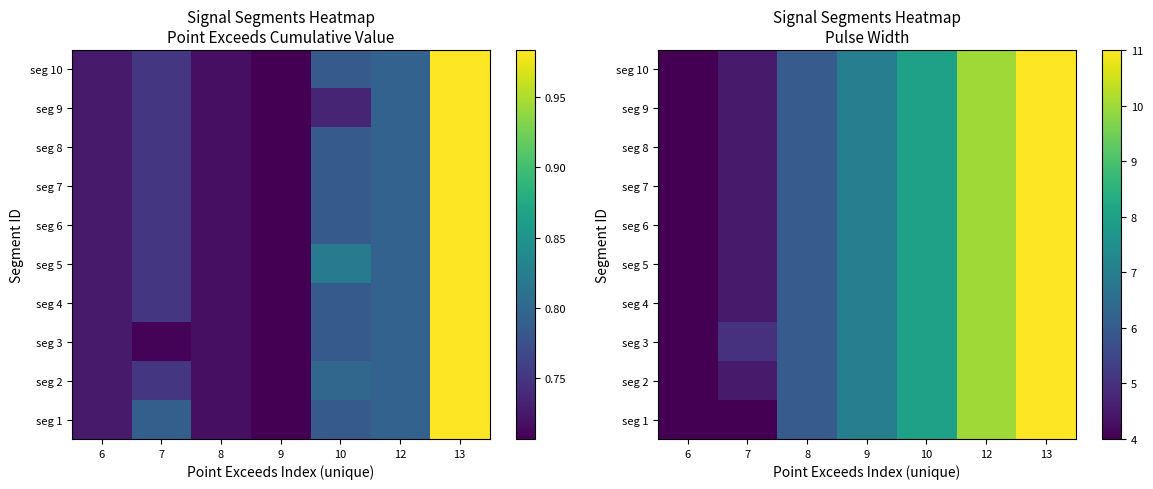

Rank the series by their maximum value, from highest to lowest.

seg 1, seg 2, seg 3, seg 4, seg 5, seg 6, seg 7, seg 8, seg 9, seg 10